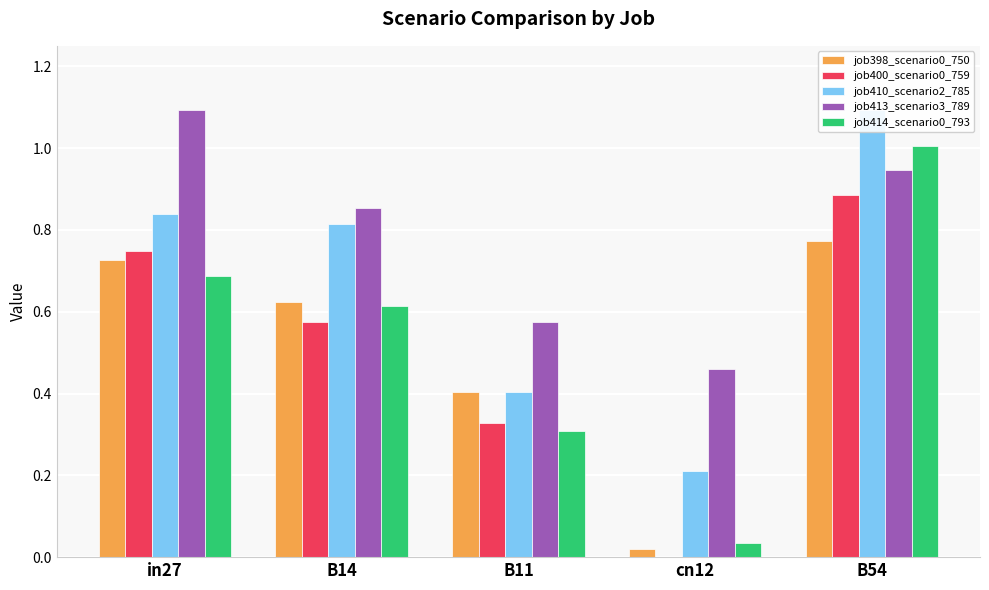

Rank the series at cn12 from lowest to highest value.

job400_scenario0_759, job398_scenario0_750, job414_scenario0_793, job410_scenario2_785, job413_scenario3_789